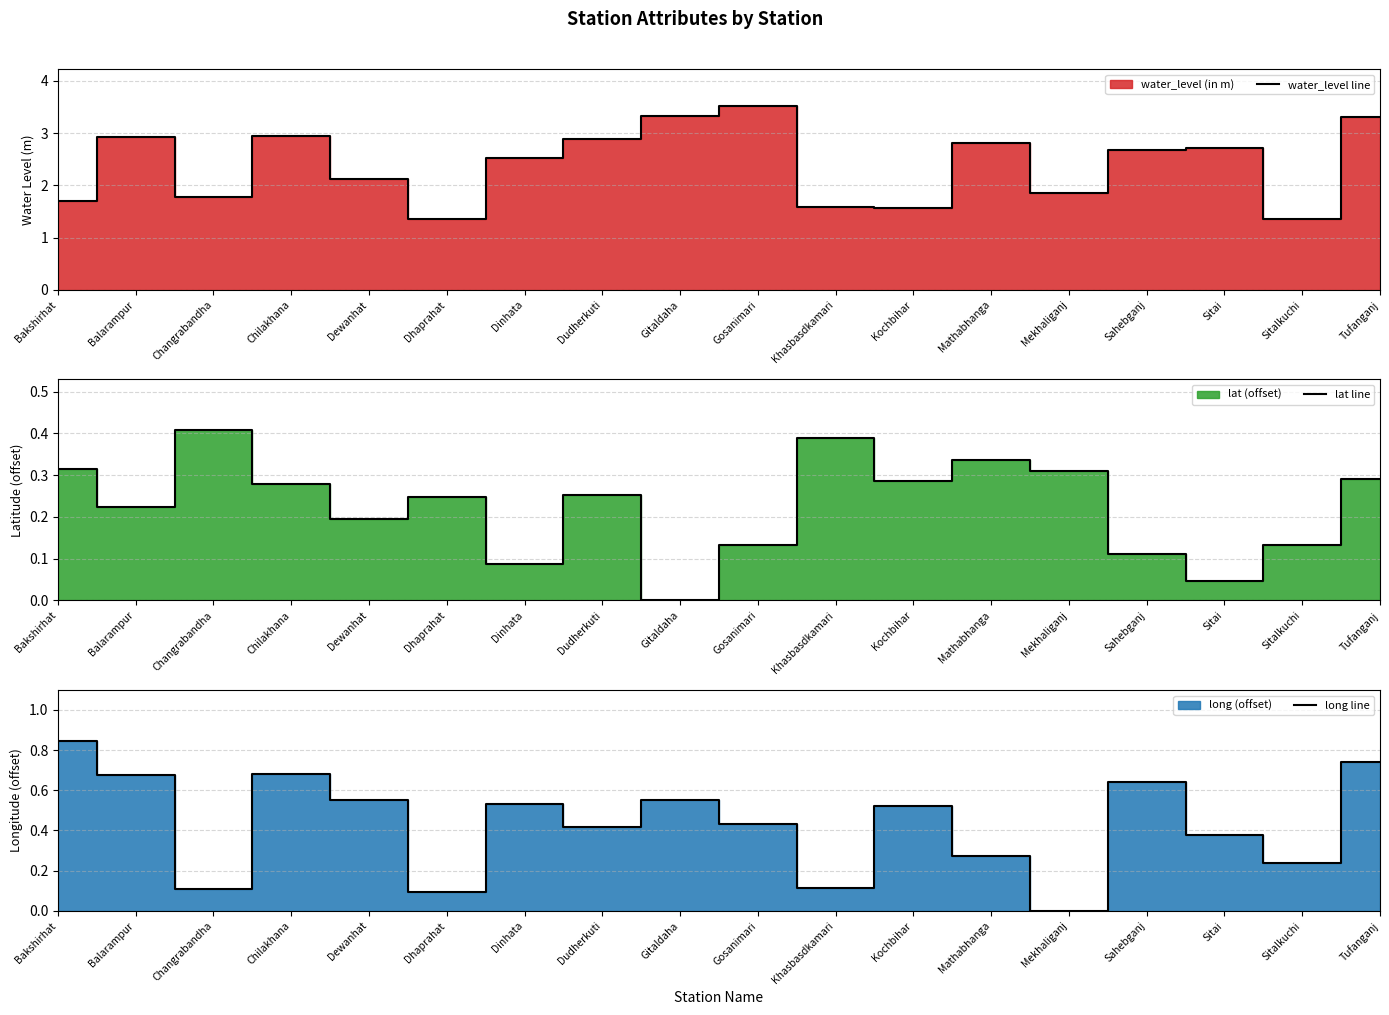

What is the difference between the second highest and second lowest values in the lat line series?

0.3